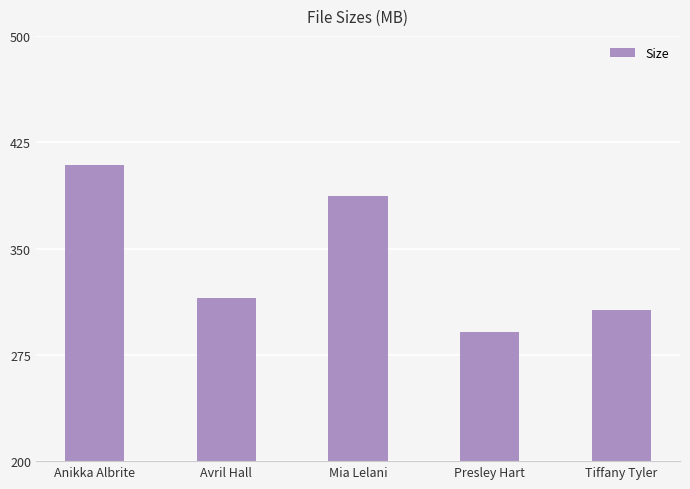

What is the average value?

341.7